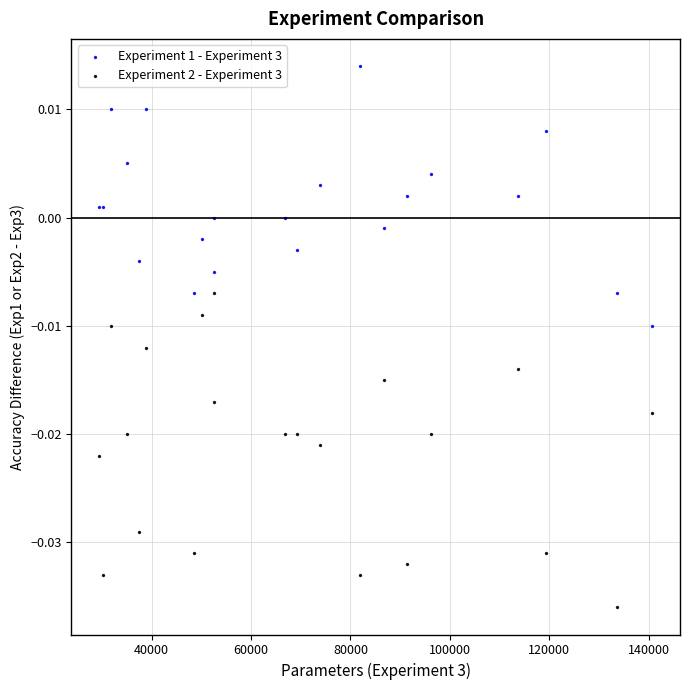

Which series contains the highest Y value?

Experiment 1 - Experiment 3